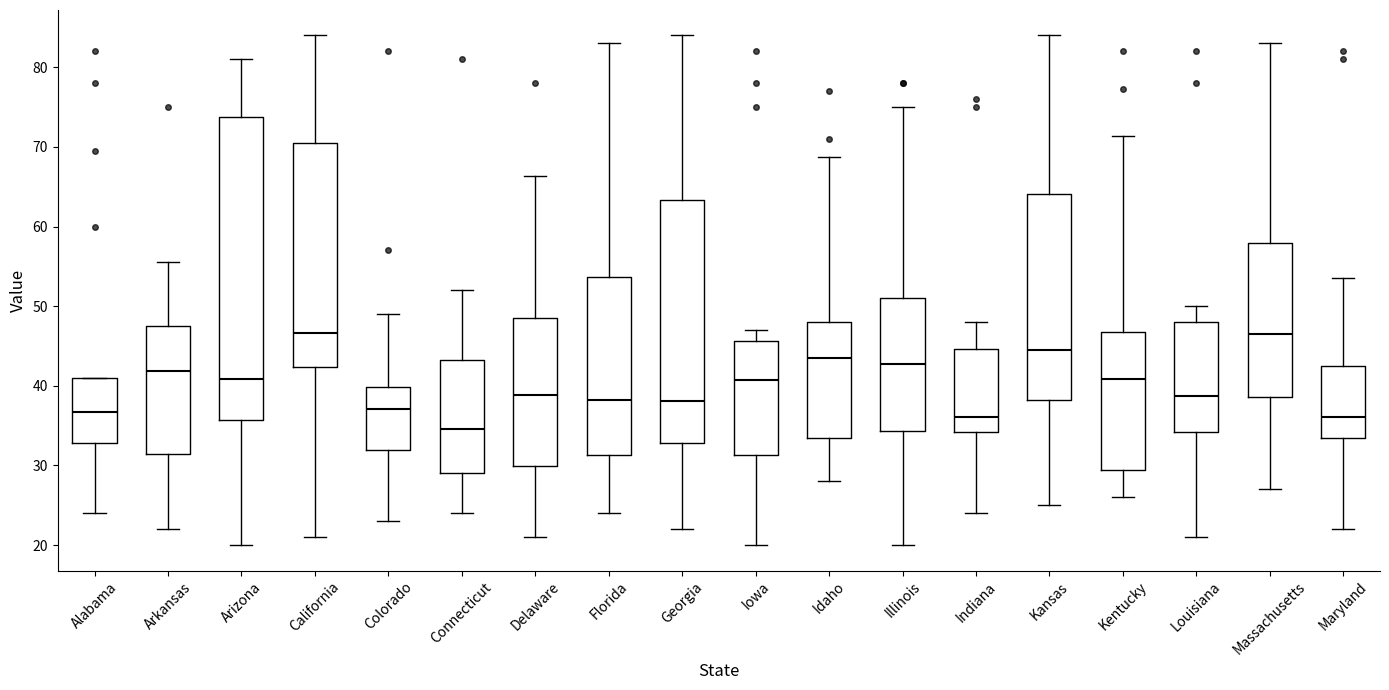

Comparing the boxes themselves (not the whiskers), which one is the tallest?

Arizona